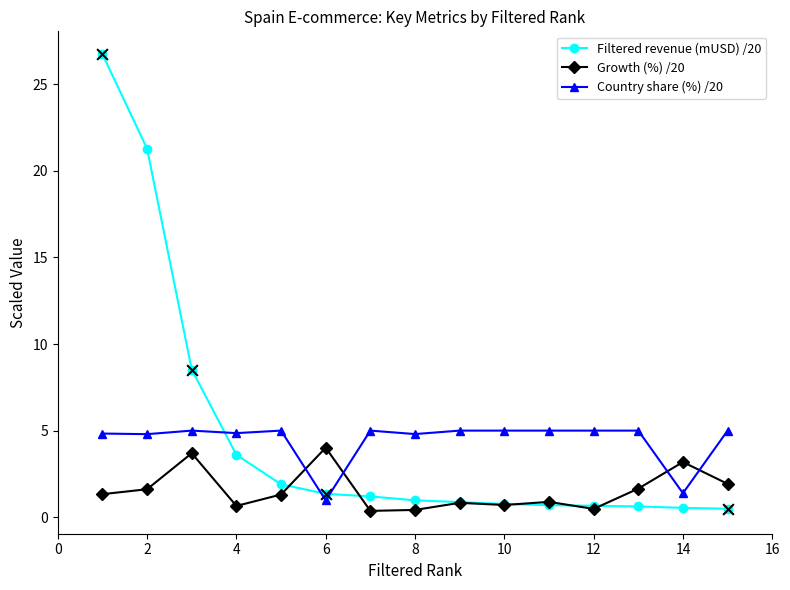

Which series has the widest spread of values?

Filtered revenue (mUSD) /20